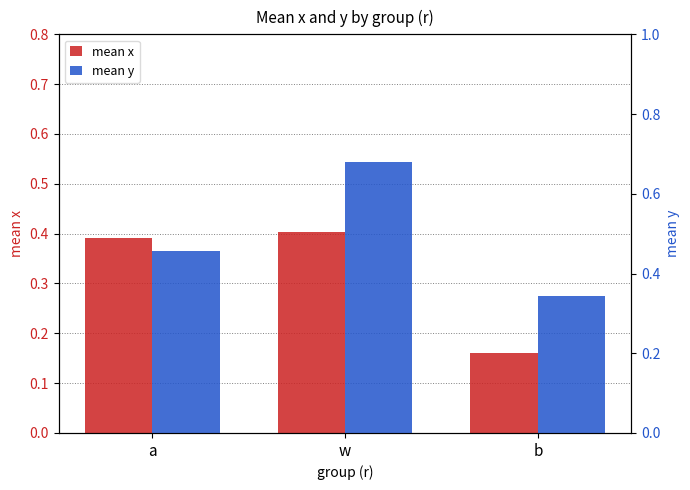

True or false: mean x has a value of 0.2 at b.

True